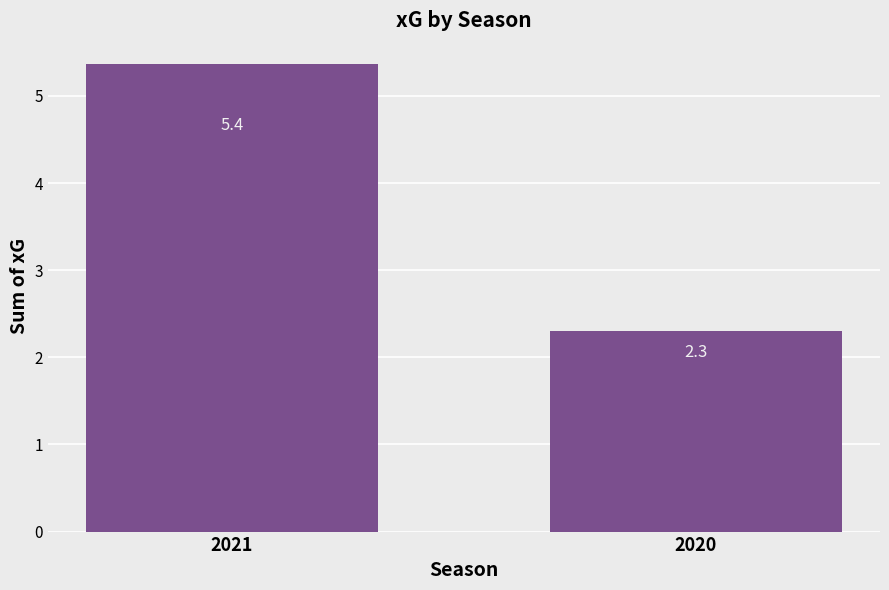

What is the difference between the maximum and minimum values?

3.1